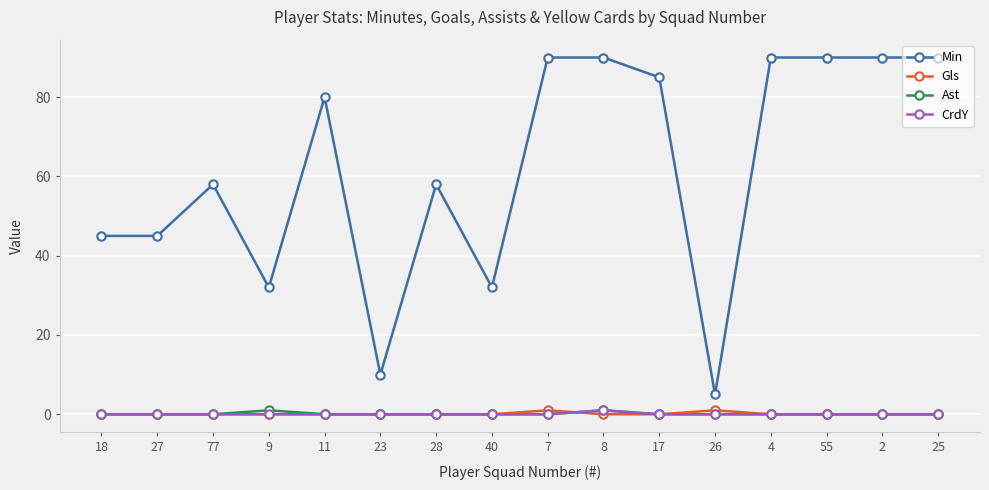

Which series has the largest total across all categories?

Min